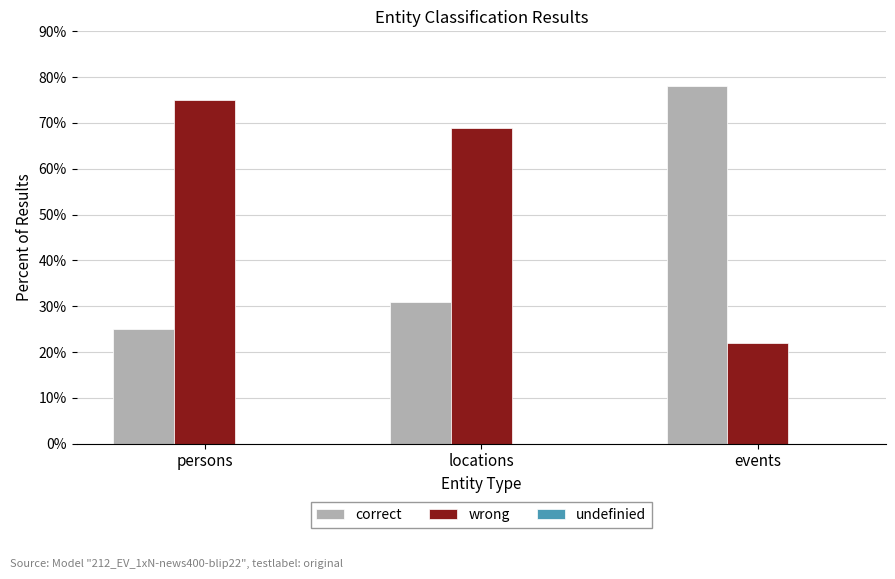

What is the difference between the highest and lowest values at persons?

50